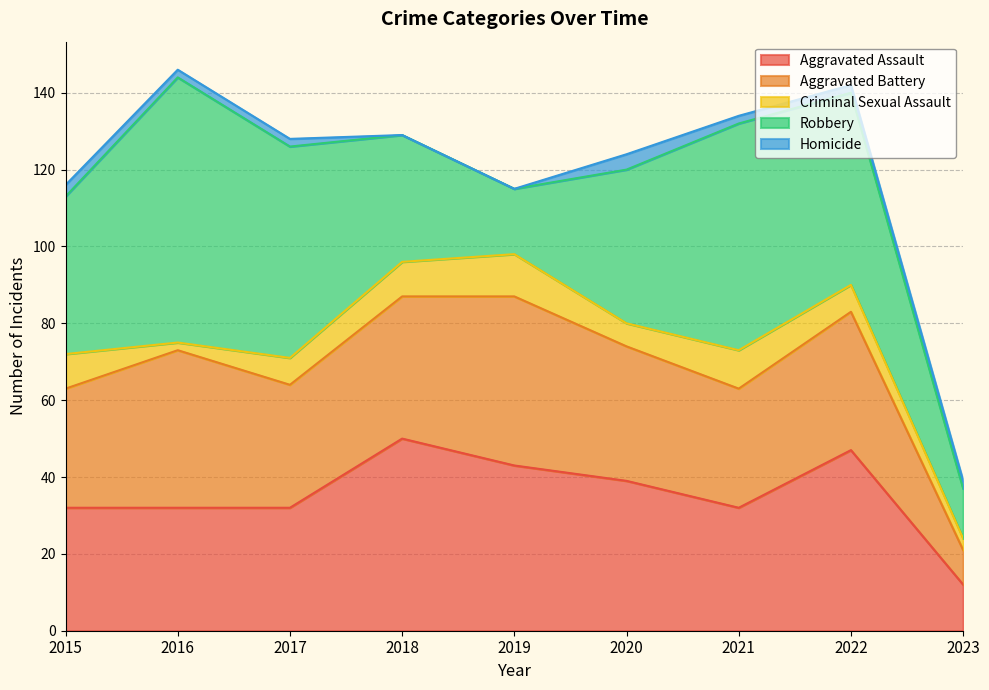

Is the value of Aggravated Assault at 2018 greater than the value of Criminal Sexual Assault at 2018?

Yes